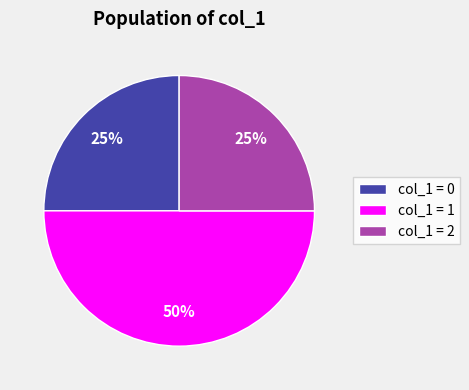

Is col_1 = 2 the majority of the pie?

No